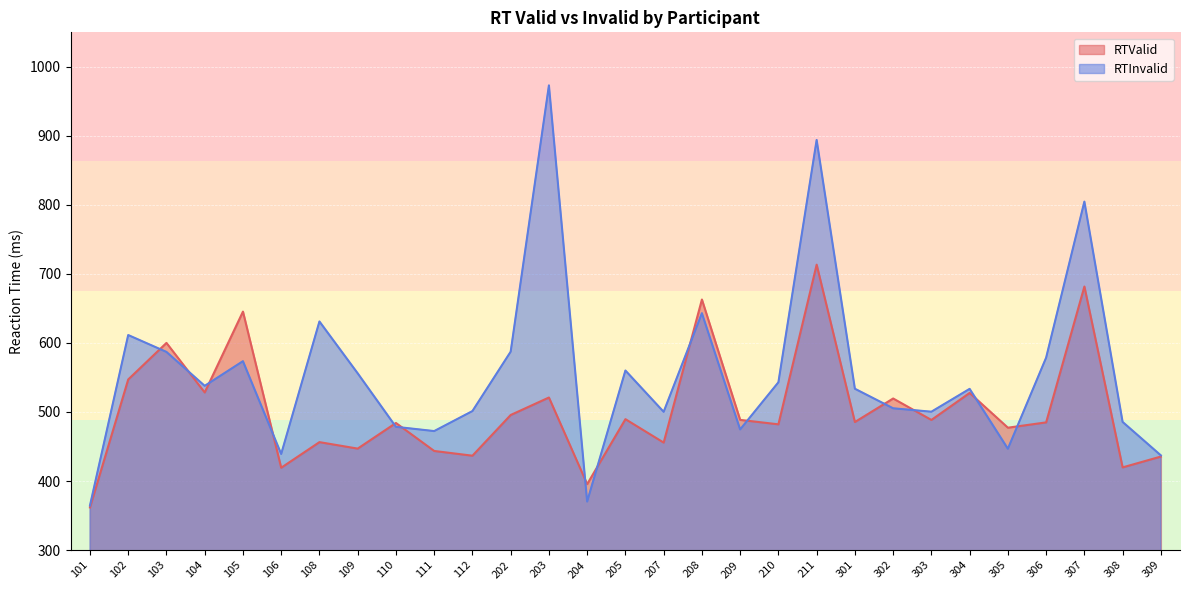

What is the spread (max minus min) of values at 105?

71.8